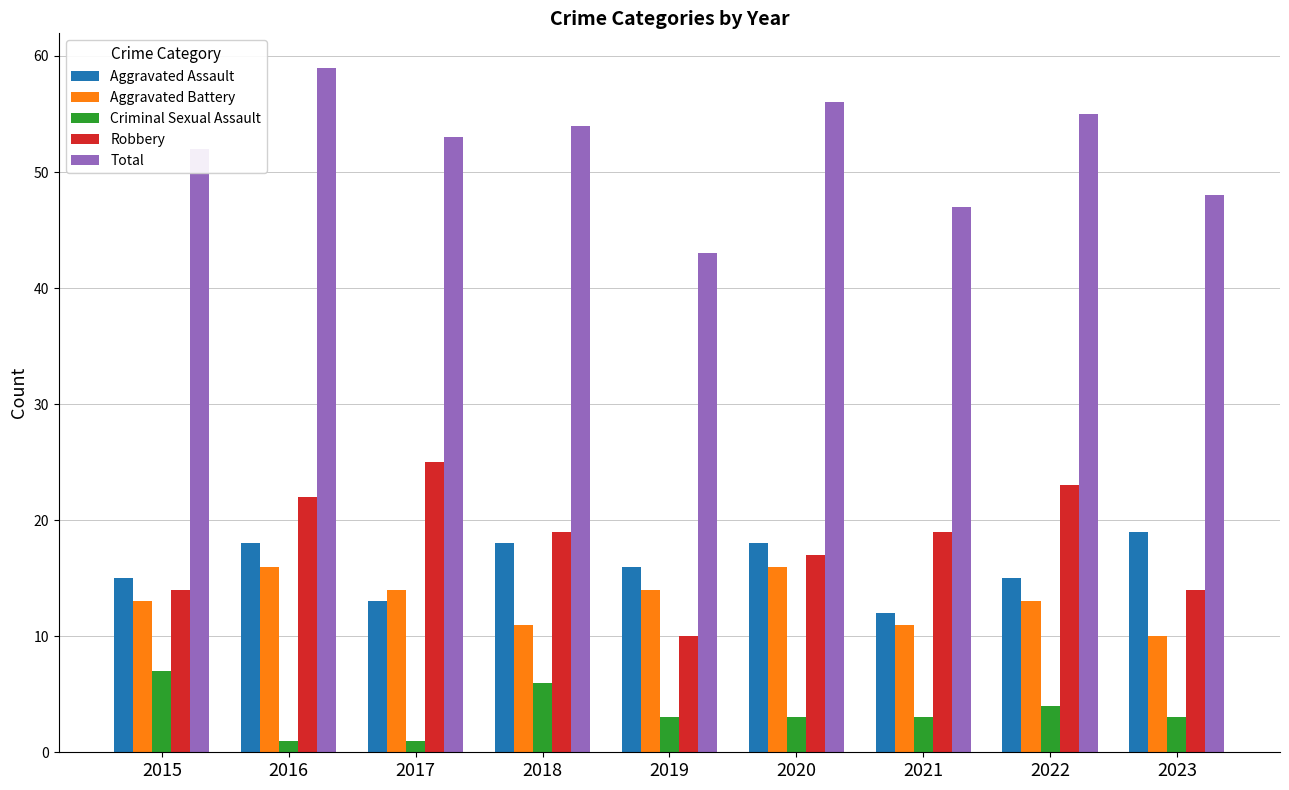

Reading left to right, list all the values displayed in this chart.

Aggravated Assault: 15	18	13	18	16	18	12	15	19
Aggravated Battery: 13	16	14	11	14	16	11	13	10
Criminal Sexual Assault: 7	1	1	6	3	3	3	4	3
Robbery: 14	22	25	19	10	17	19	23	14
Total: 52	59	53	54	43	56	47	55	48